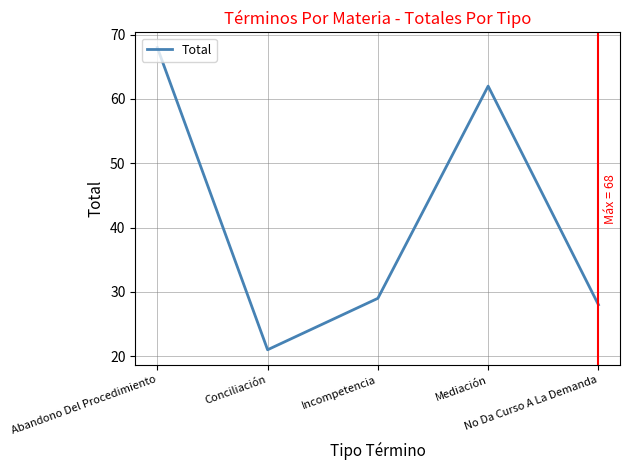

True or false: the data shows 104 at Mediación.

False